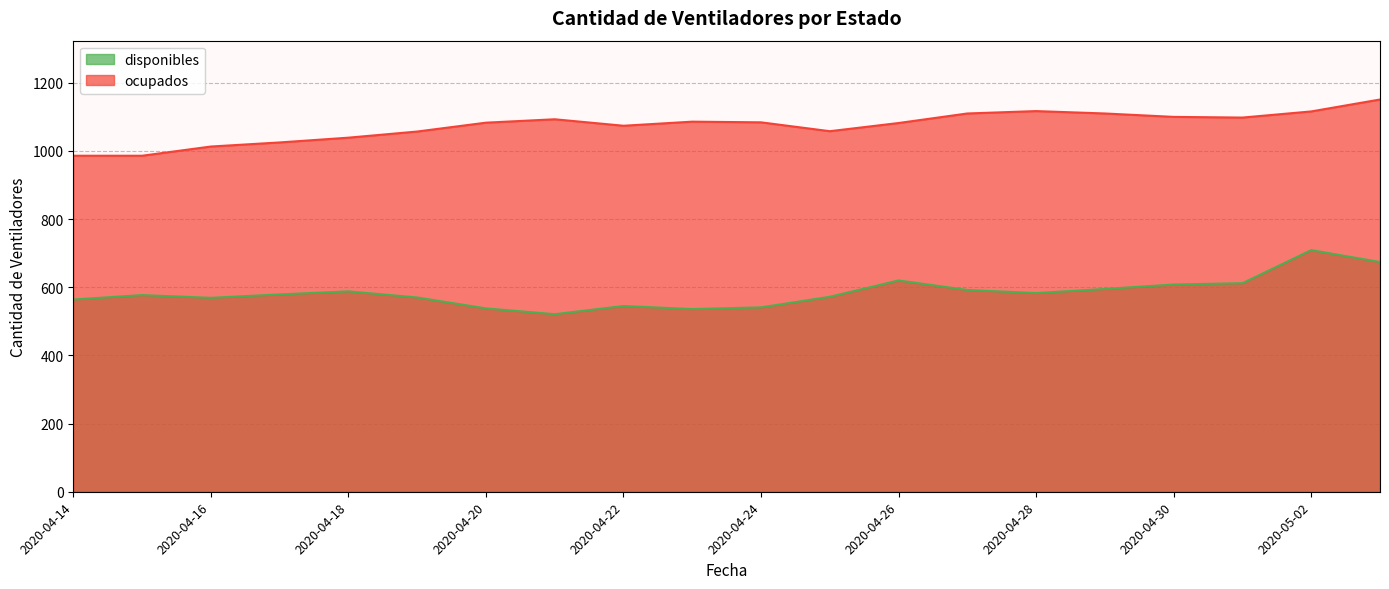

What is the difference between the ocupados values at 2020-04-17 and 2020-05-01?

73